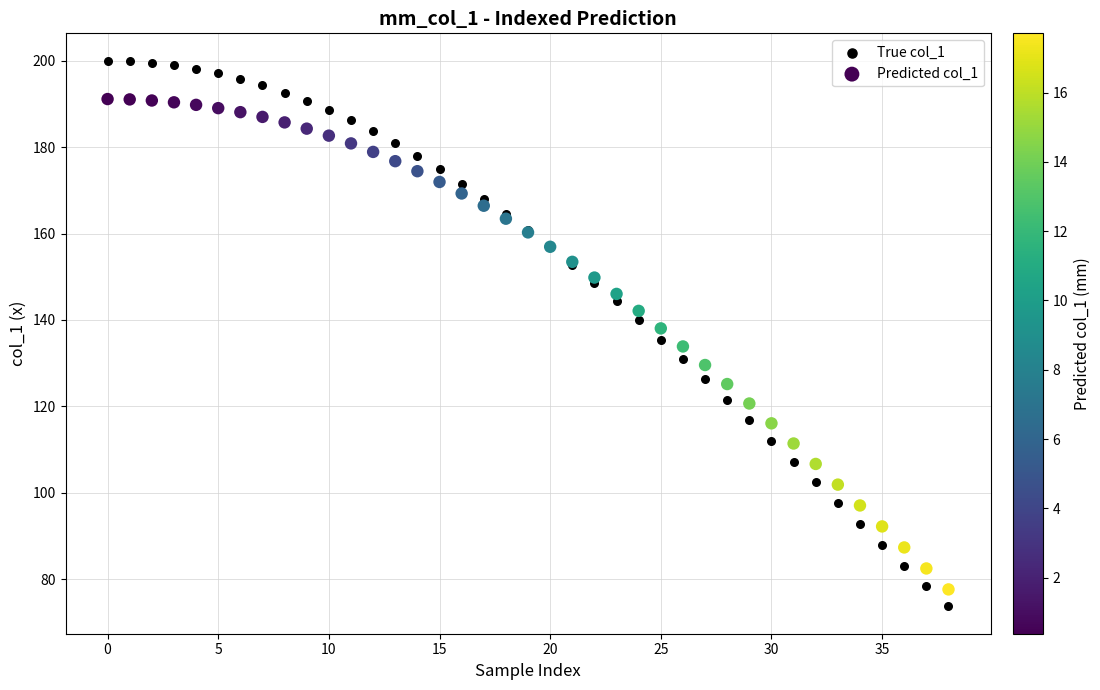

Which series contains the highest Y value?

True col_1